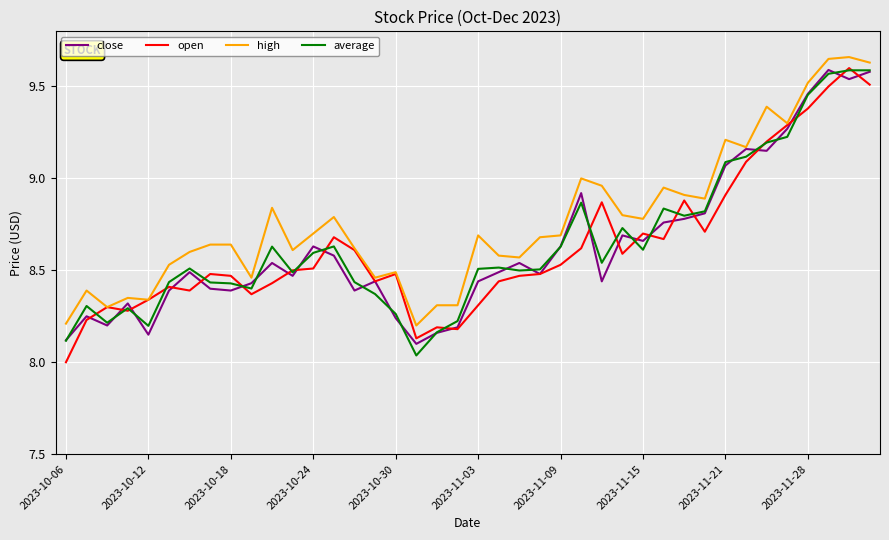

True or false: open has more than 1 interior local peaks.

True